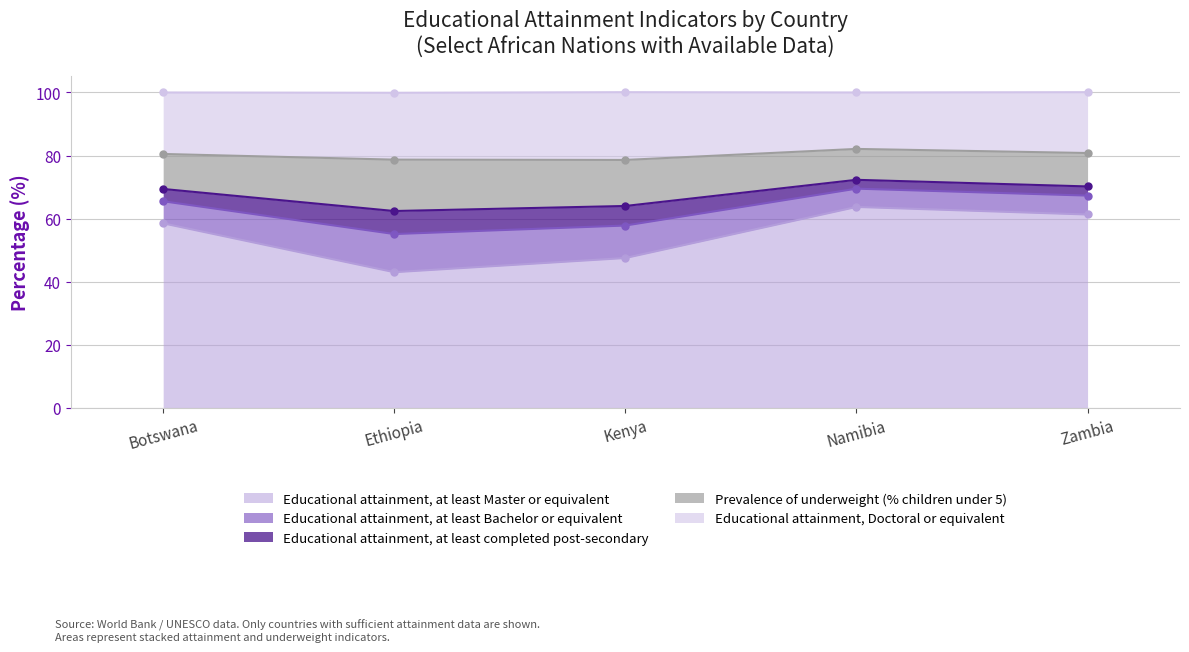

At which label is Educational attainment, at least Master or equivalent closest to 53?

Botswana